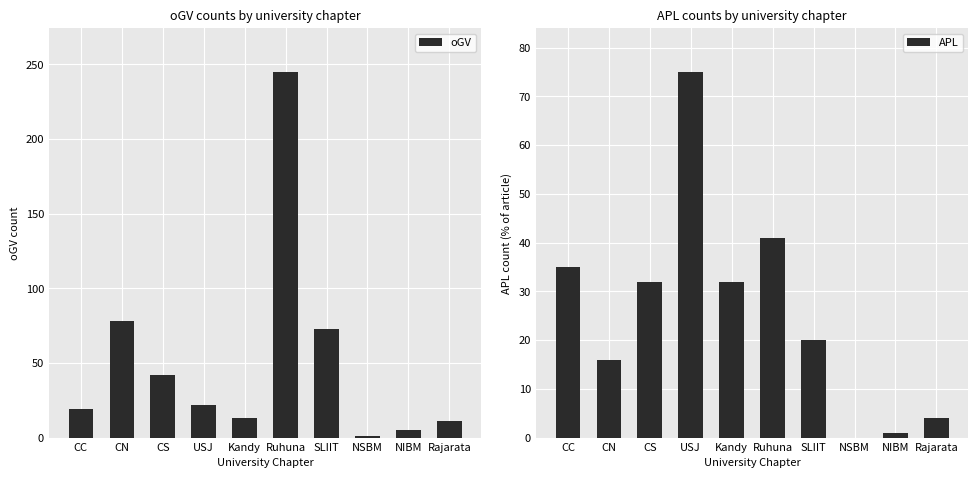

How many values in the APL series are below 32?

5